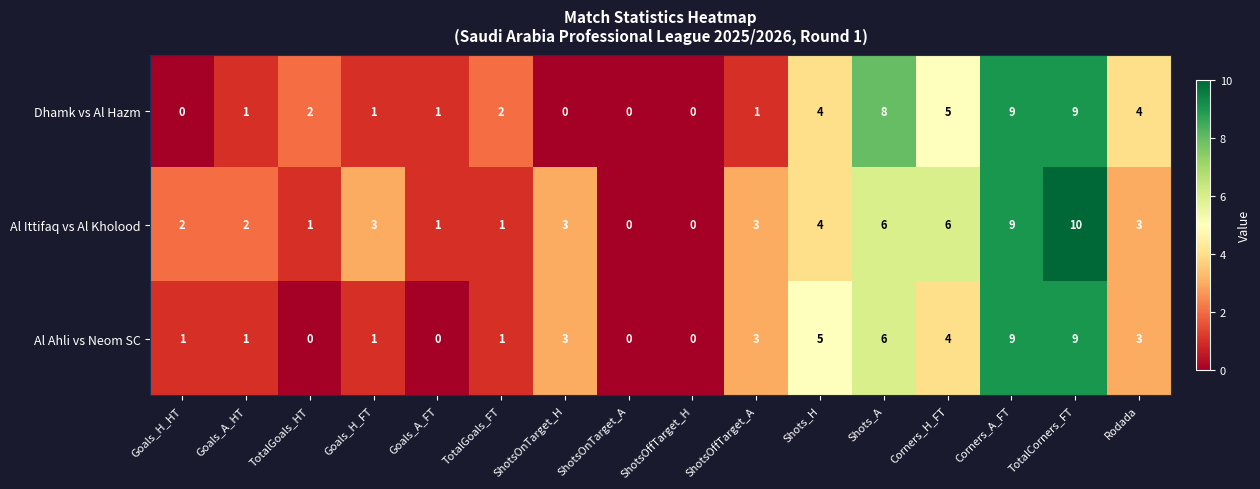

Which series has the widest spread of values?

Al Ittifaq vs Al Kholood